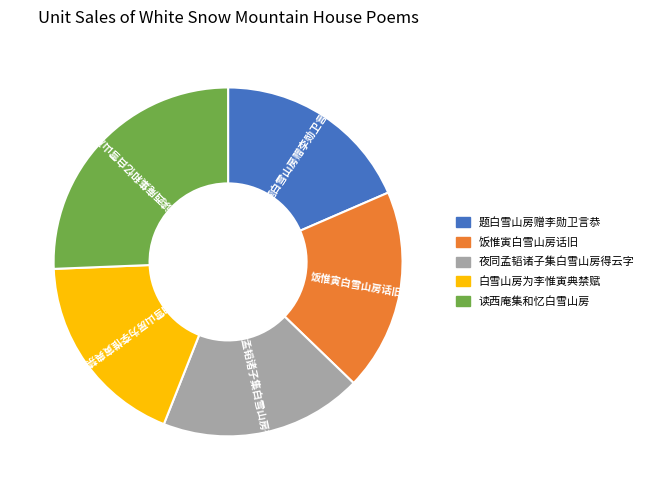

Is the sum of 白雪山房为李惟寅典禁赋 and 题白雪山房赠李勋卫言恭 greater than half?

No